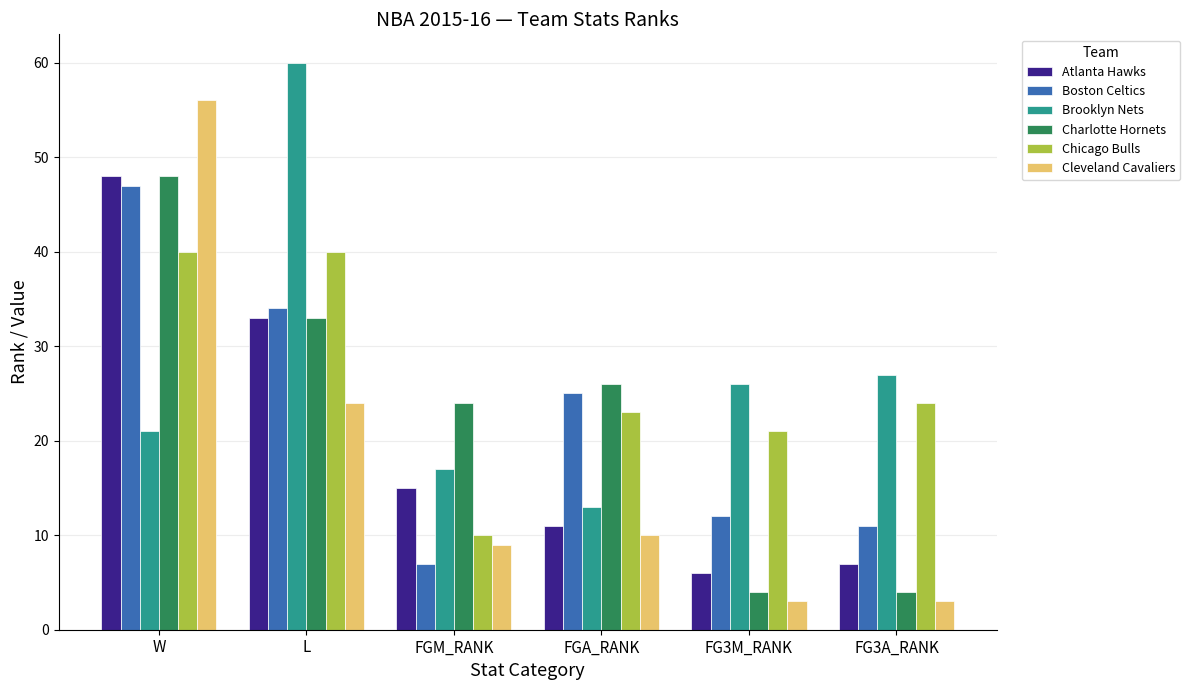

At how many categories does at least one series exceed 22?

6